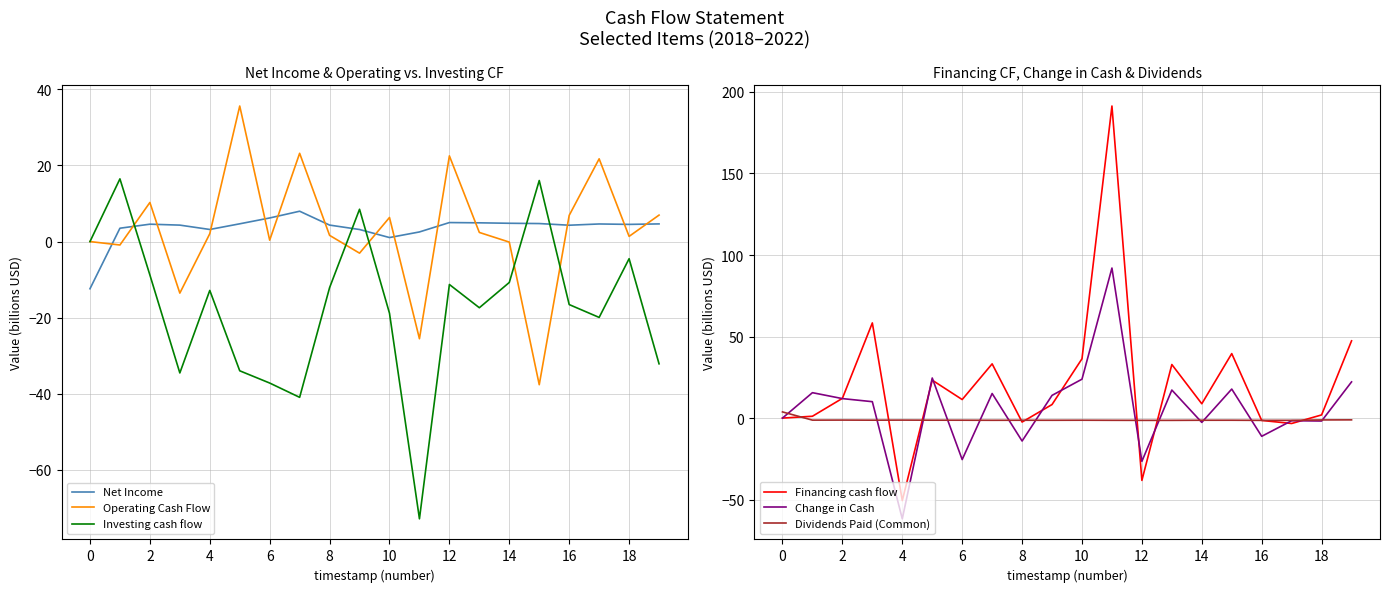

Is it true that Operating Cash Flow equals 6.3 at 10?

True